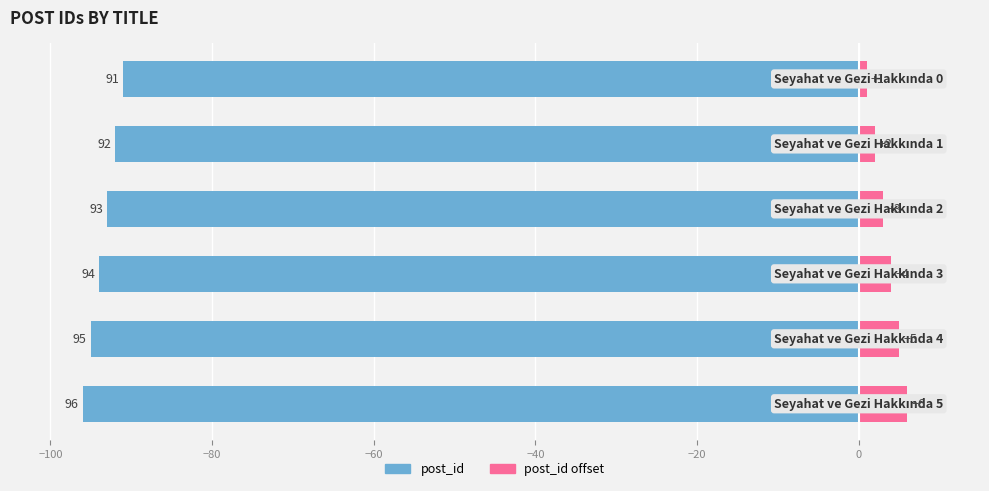

What is the difference between the second highest and minimum values in the post_id (left) series?

4